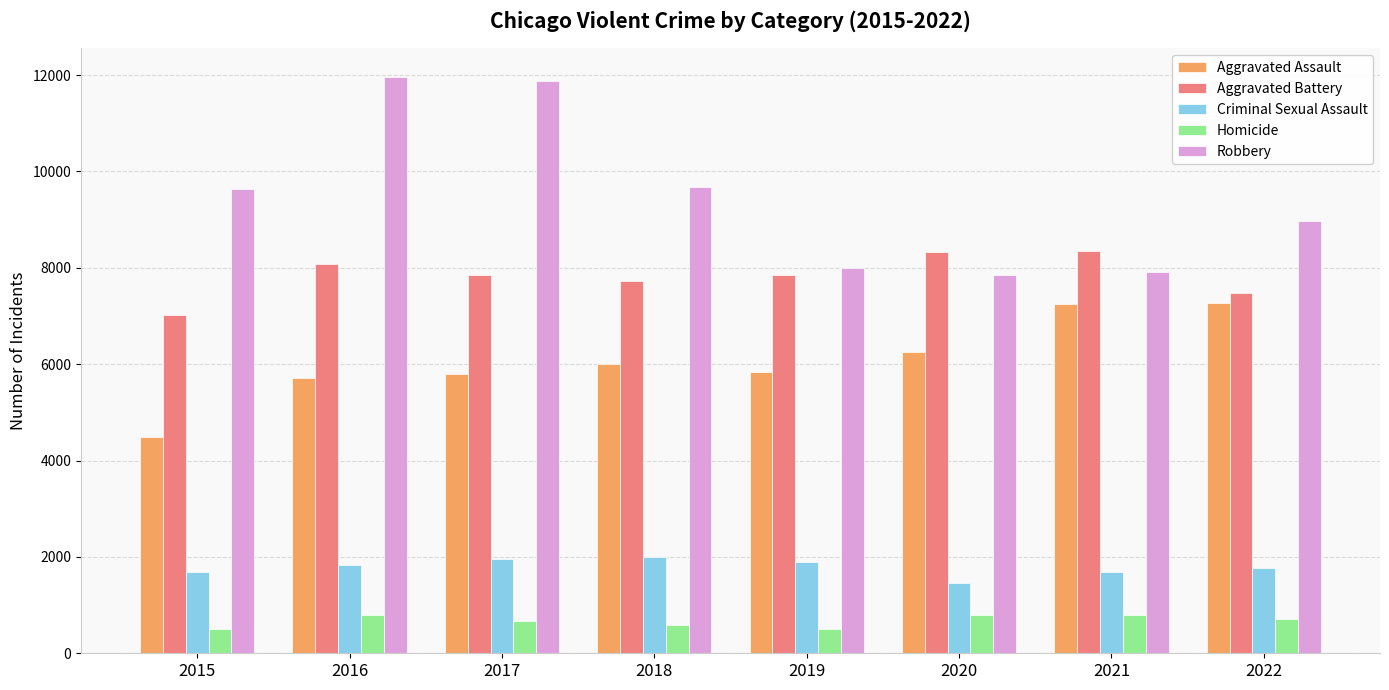

List the series in order of their peak value, lowest first.

Homicide, Criminal Sexual Assault, Aggravated Assault, Aggravated Battery, Robbery